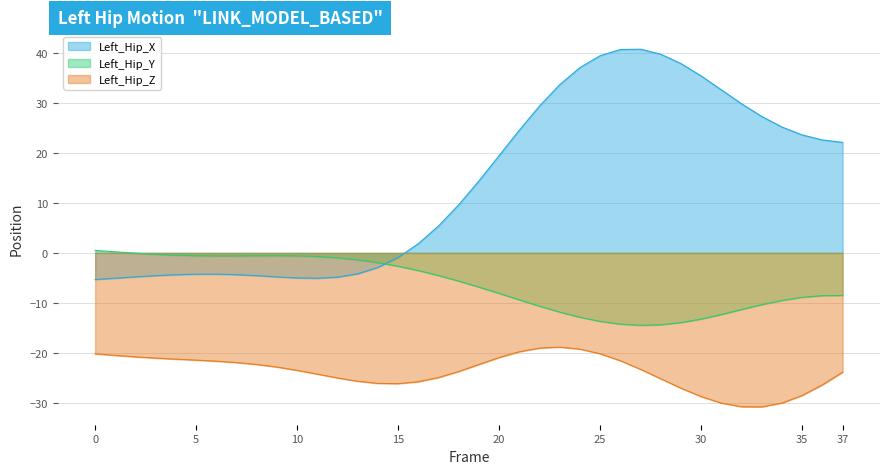

In Left_Hip_X, how many points are higher than both neighbors (excluding endpoints)?

2